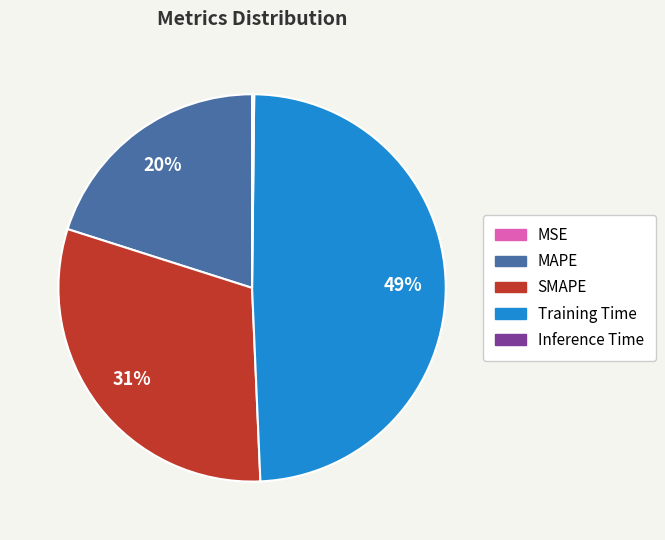

Is there a majority slice in this chart?

No